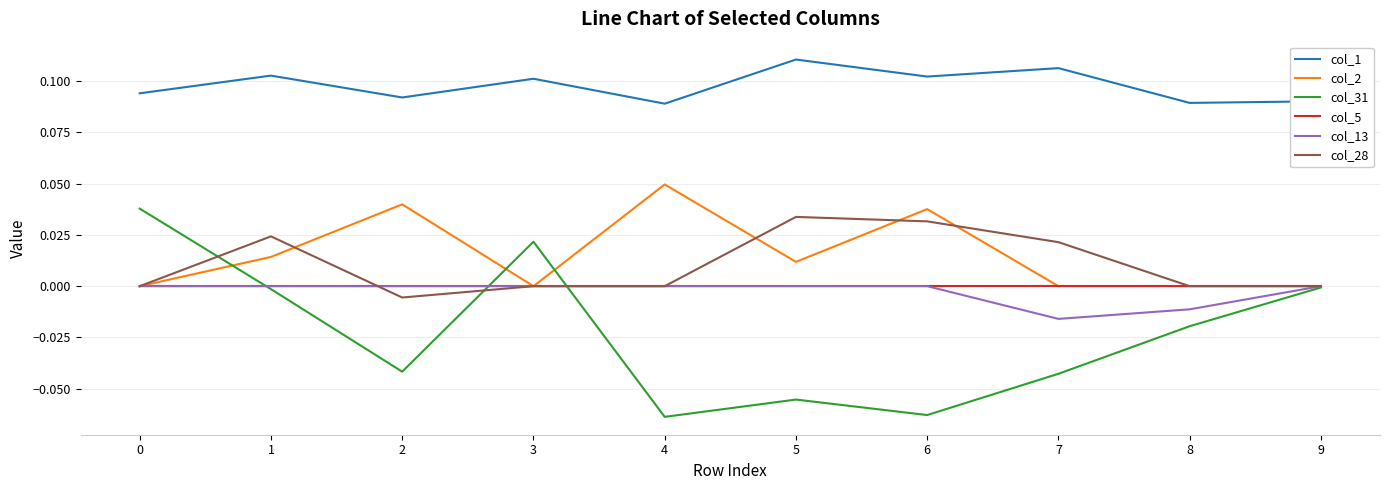

In col_31, how many points are lower than both neighbors (excluding endpoints)?

3